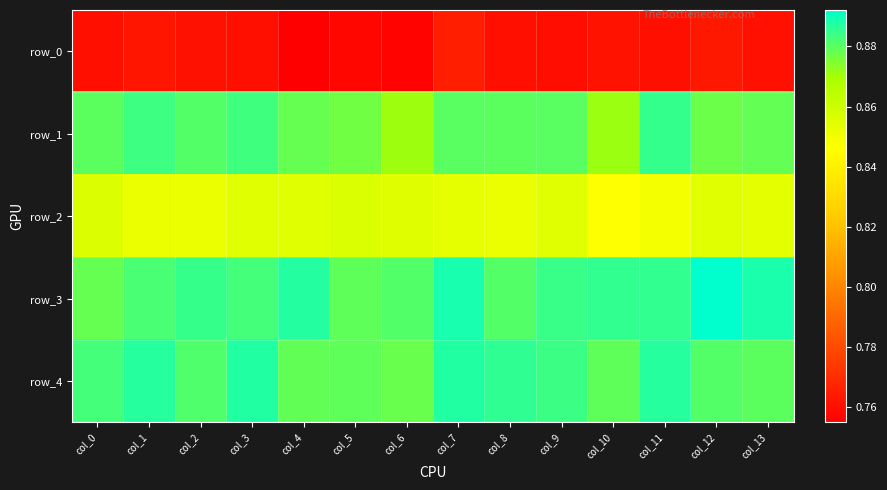

True or false: row_1 has a value of 1.3 at col_3.

False